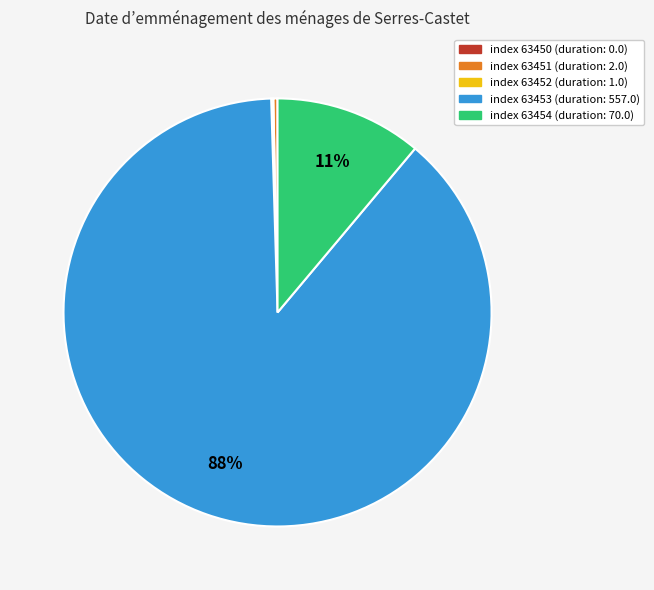

Which slice represents more than half of the pie?

index 63453 (duration: 557.0)